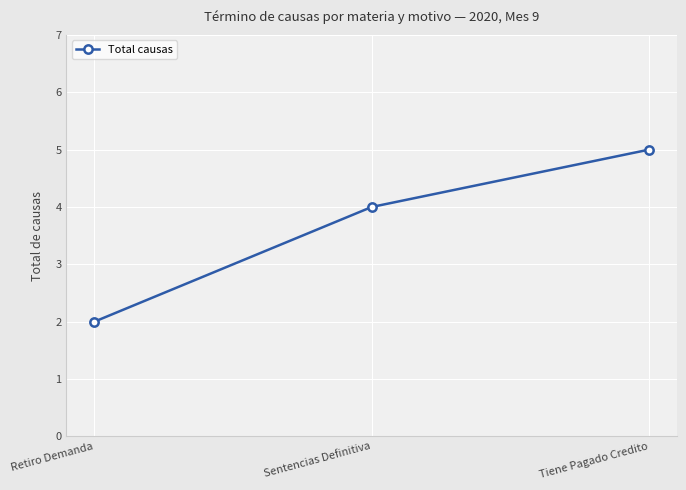

Approximately how many times larger is the value at Sentencias Definitiva compared to Retiro Demanda?

2.0